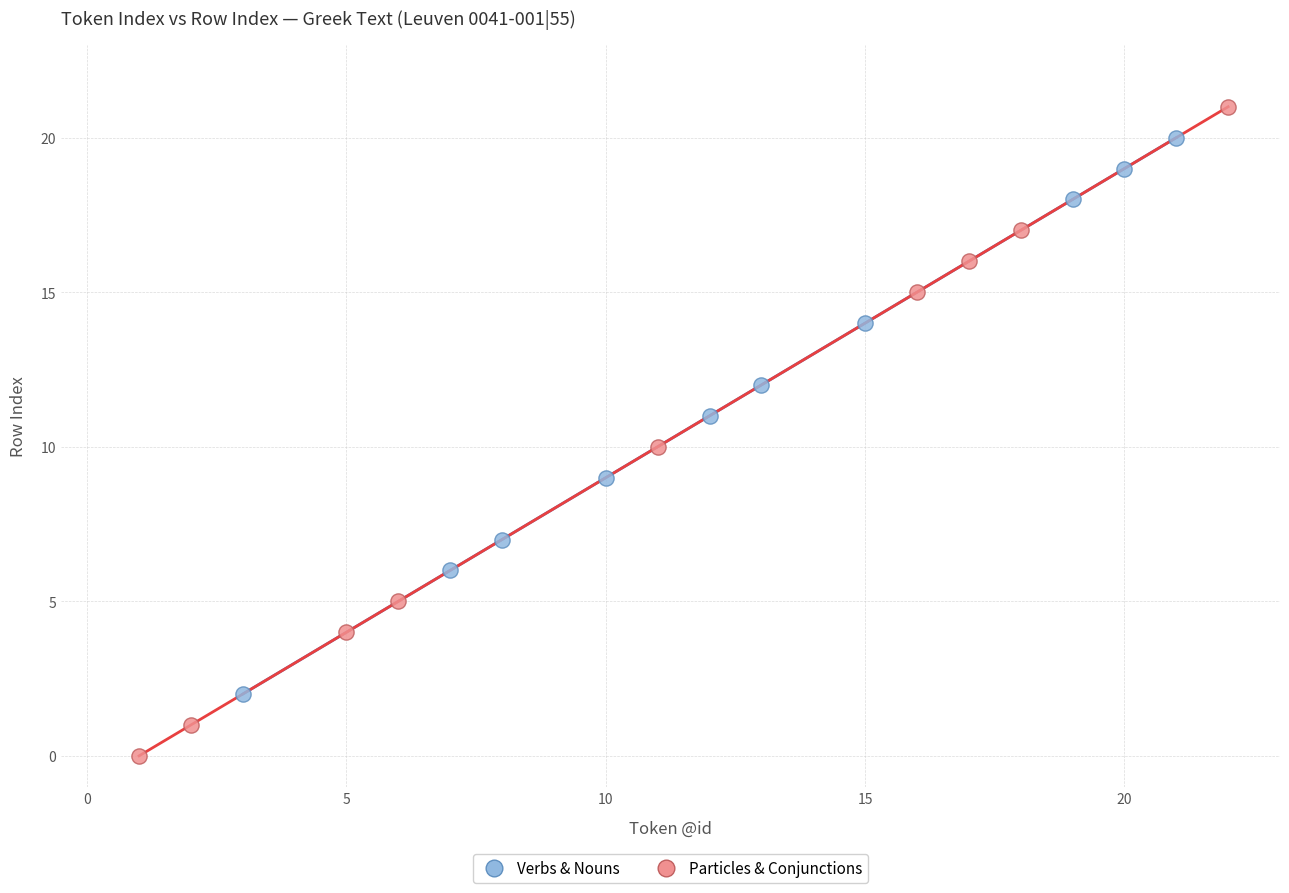

Which series reaches the minimum Y coordinate?

Particles & Conjunctions